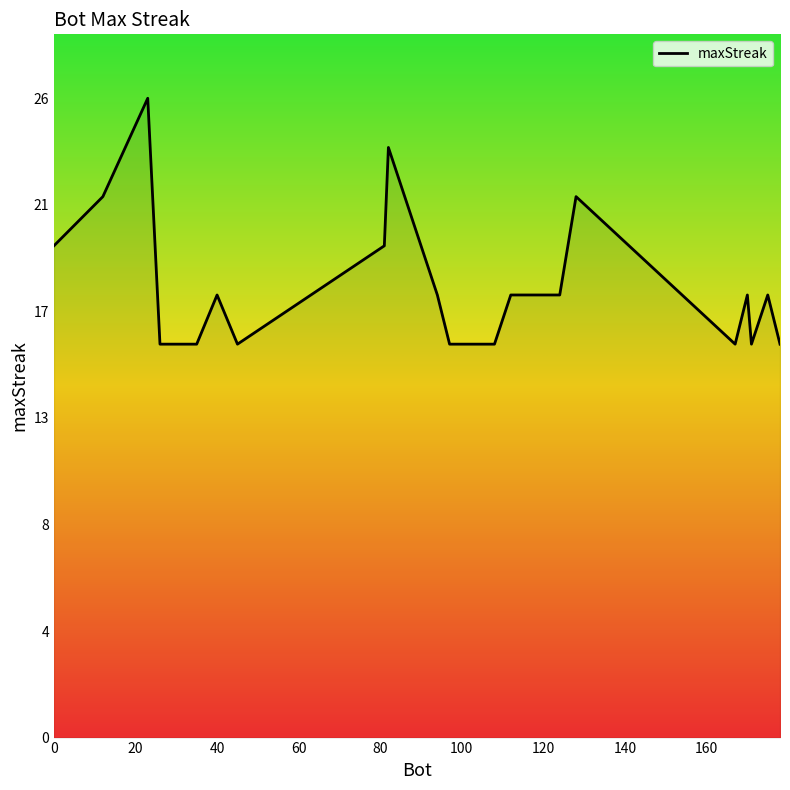

Does the chart have visible grid lines?

No